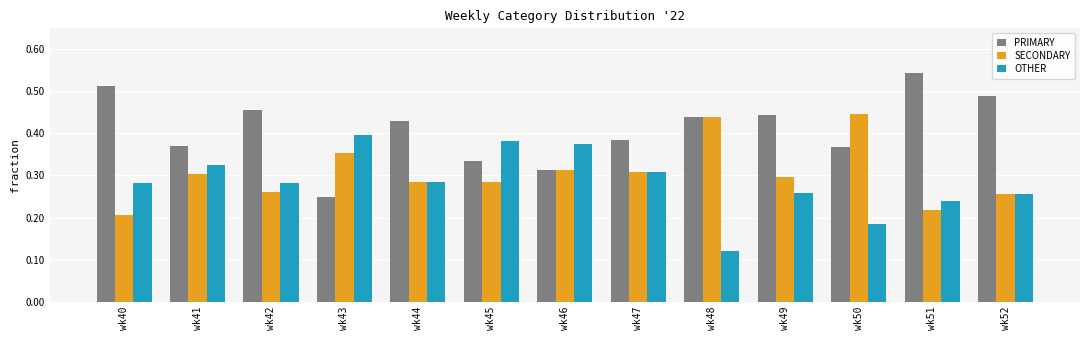

What is the value of the PRIMARY bar at the 13th from the left?

48.9